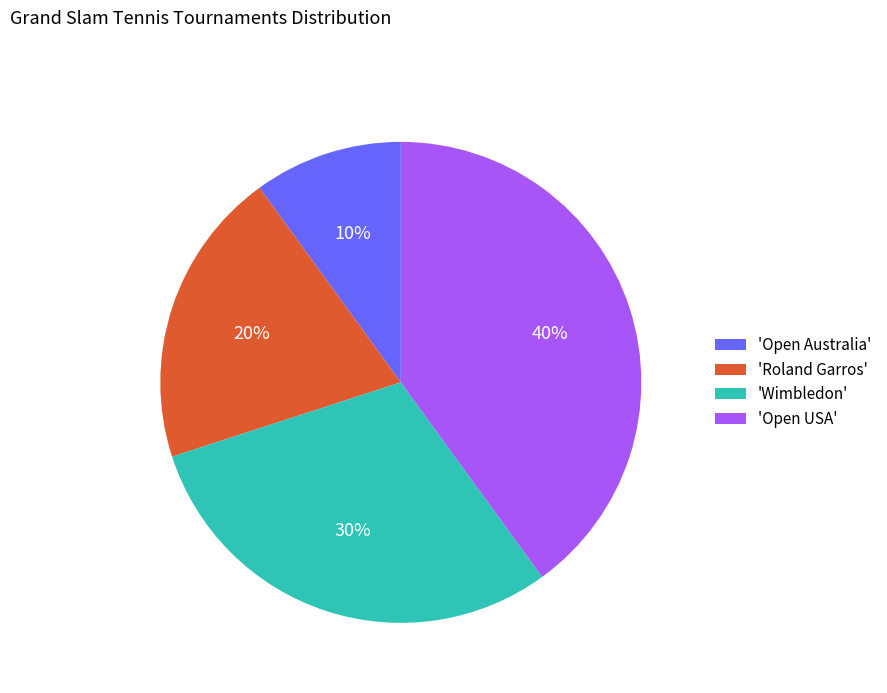

To the nearest percent, what percentage of the pie is 'Wimbledon'?

30%